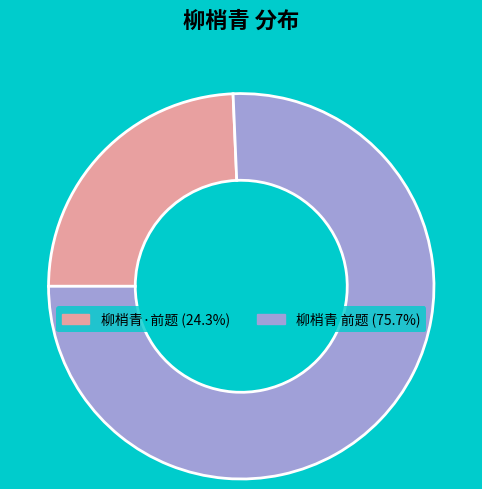

Do 柳梢青 前题 and 柳梢青·前题 together represent more than half of the pie?

Yes